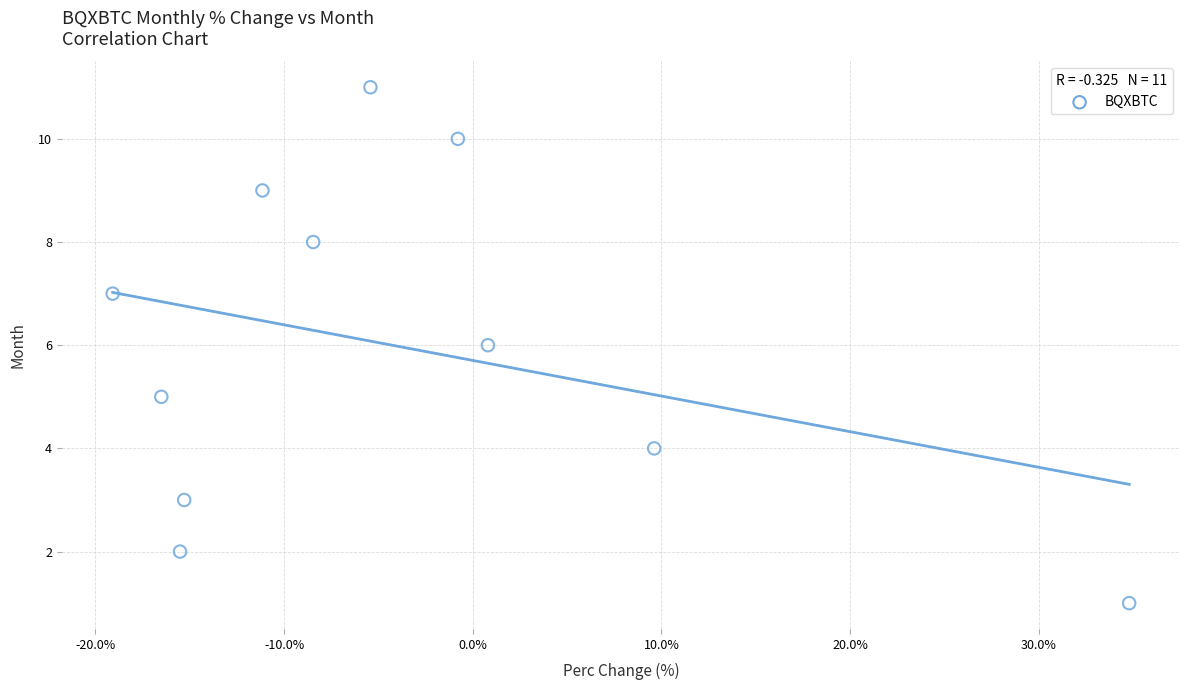

What is the average Y value?

6